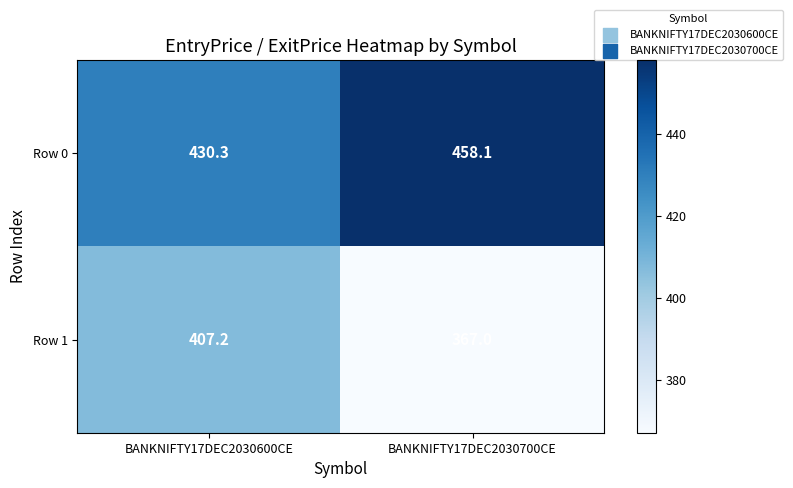

How many distinct data groups are displayed?

2